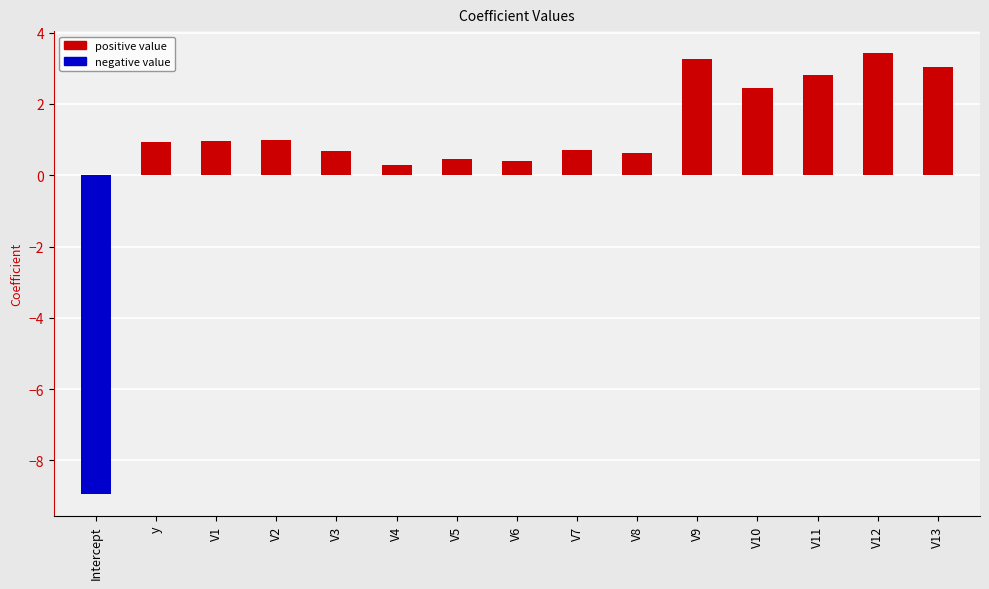

The value at V5 is 0.4. True or false?

True